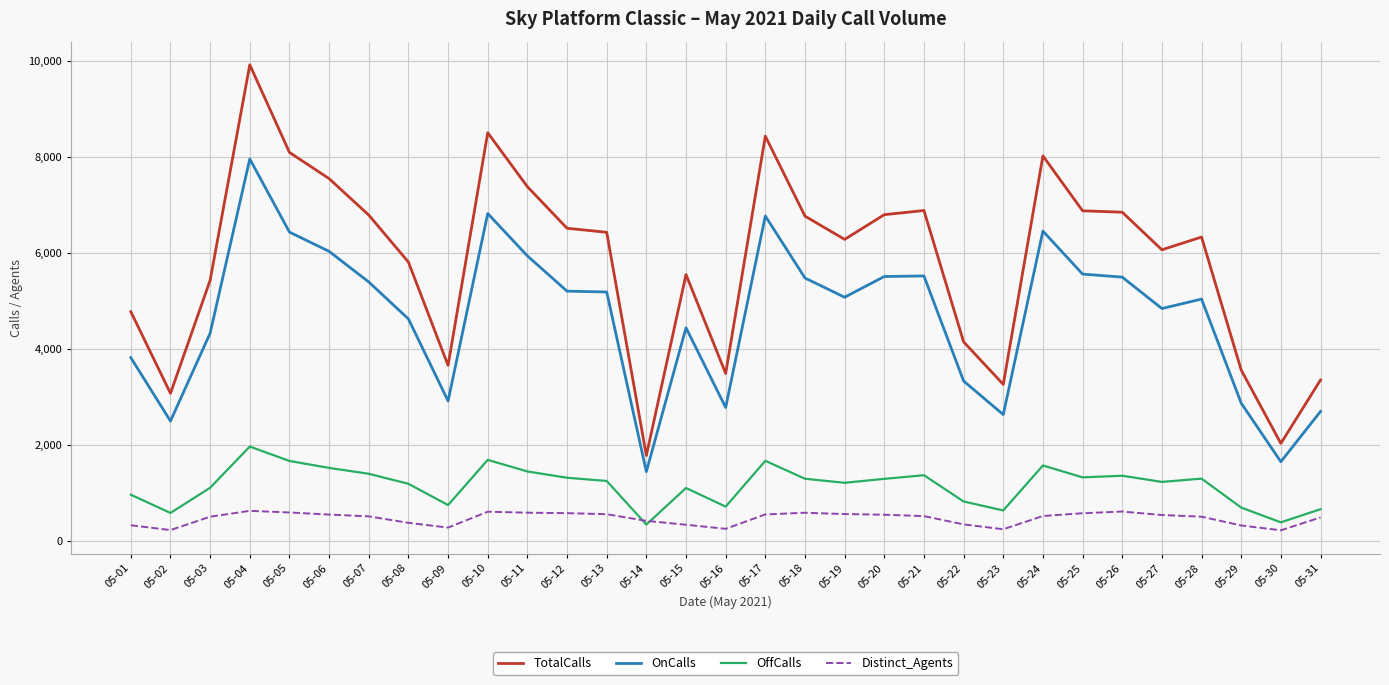

True or false: OffCalls and TotalCalls cross at least once.

False